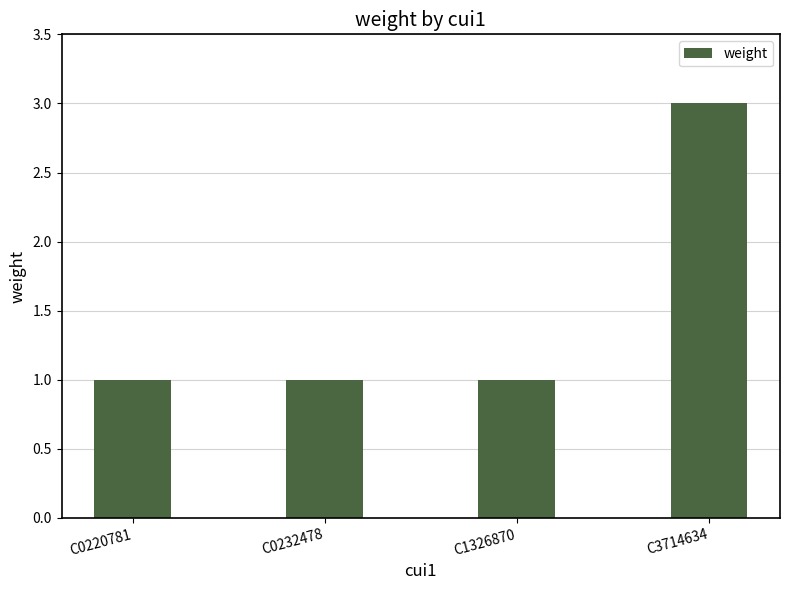

Reading left to right, extract all data points from this chart.

1	1	1	3